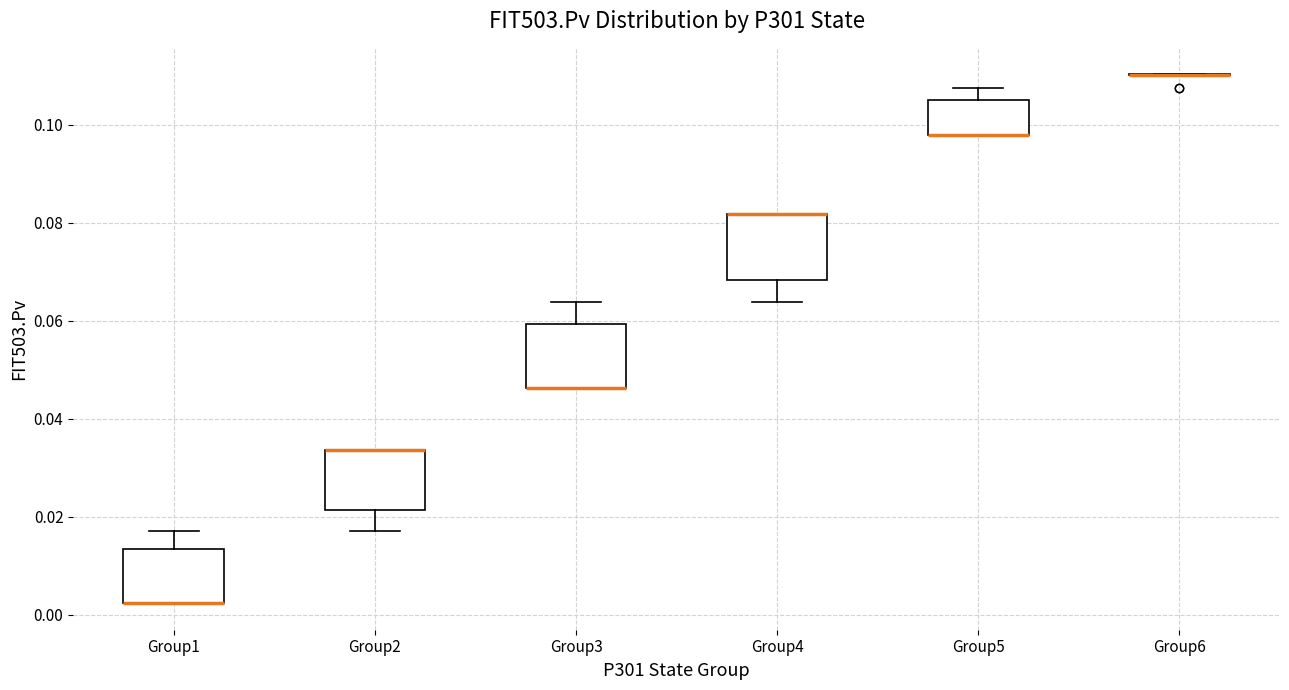

Reading left to right, read every box against the y-axis: the position of its median line, the range the box covers, and the ends of its whiskers. The values are not printed on the chart, so give them approximately, as read against the axis.

Group1: median 0.002 (drawn on the box's lower edge), box 0.002 to 0.014, whiskers 0.002 to 0.018
Group2: median 0.034 (drawn on the box's upper edge), box 0.022 to 0.034, whiskers 0.018 to 0.034
Group3: median 0.046 (drawn on the box's lower edge), box 0.046 to 0.060, whiskers 0.046 to 0.064
Group4: median 0.082 (drawn on the box's upper edge), box 0.068 to 0.082, whiskers 0.064 to 0.082
Group5: median 0.098 (drawn on the box's lower edge), box 0.098 to 0.106, whiskers 0.098 to 0.108
Group6: box collapsed to a line at 0.110, whiskers 0.110 to 0.110